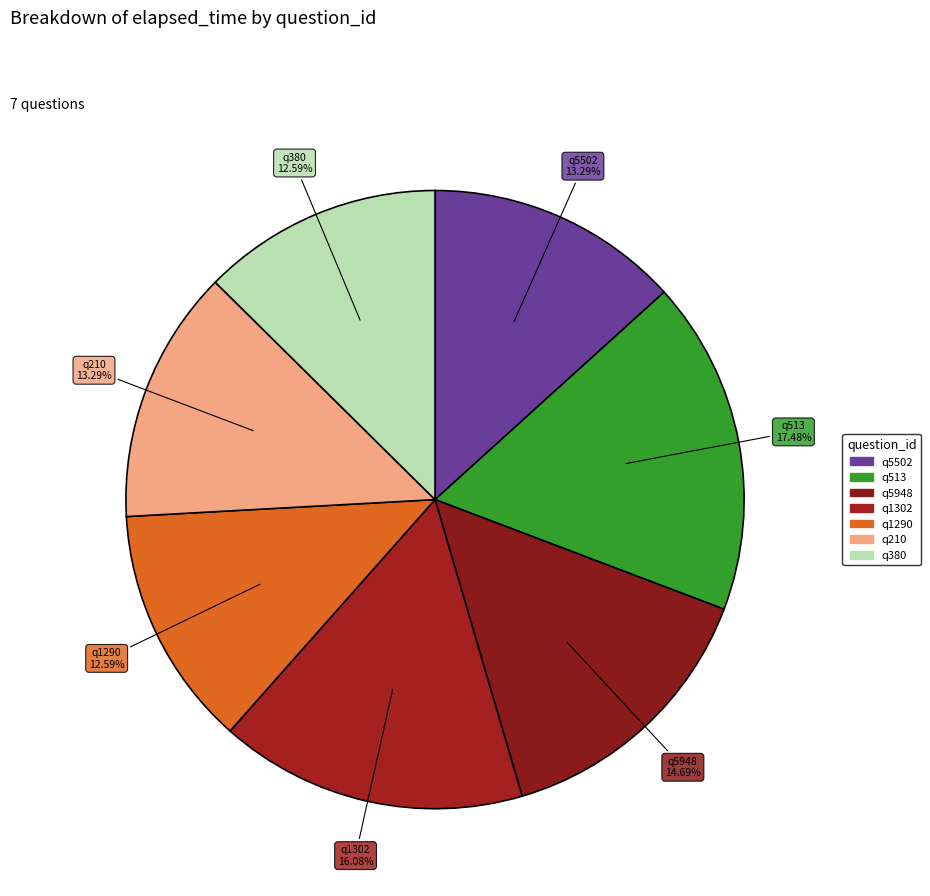

How many segments does this pie chart have?

7